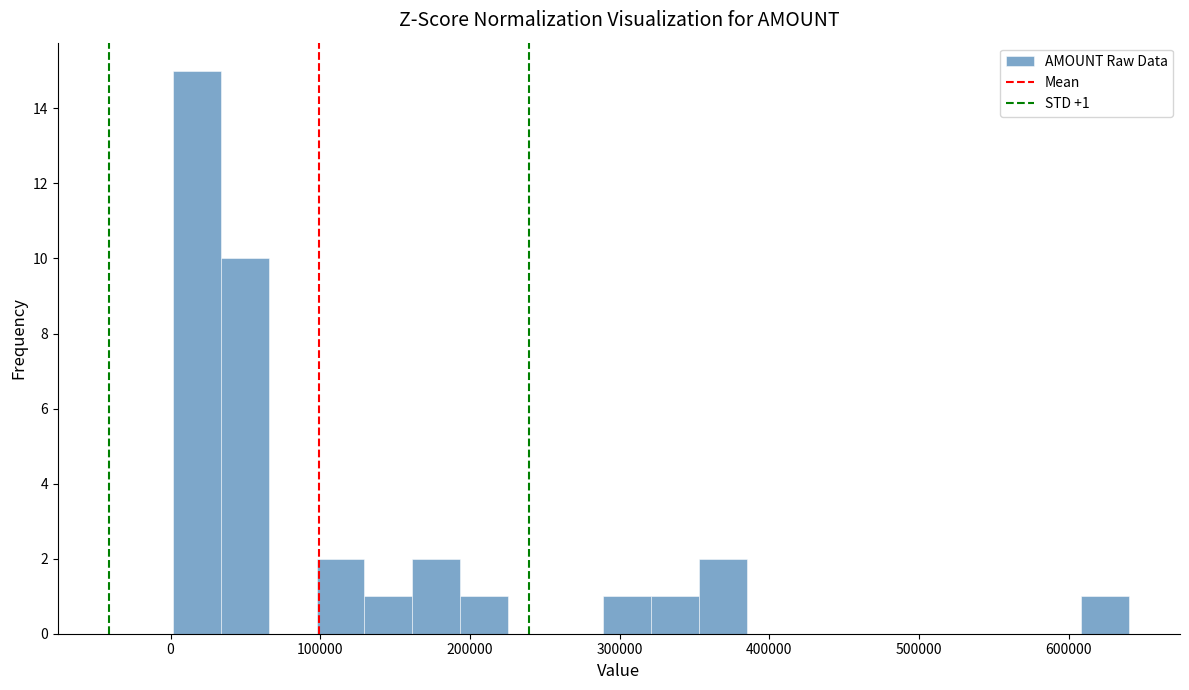

Around what value on the x-axis is the tallest bar? Give the approximate position of its centre, as read against the axis.

20000